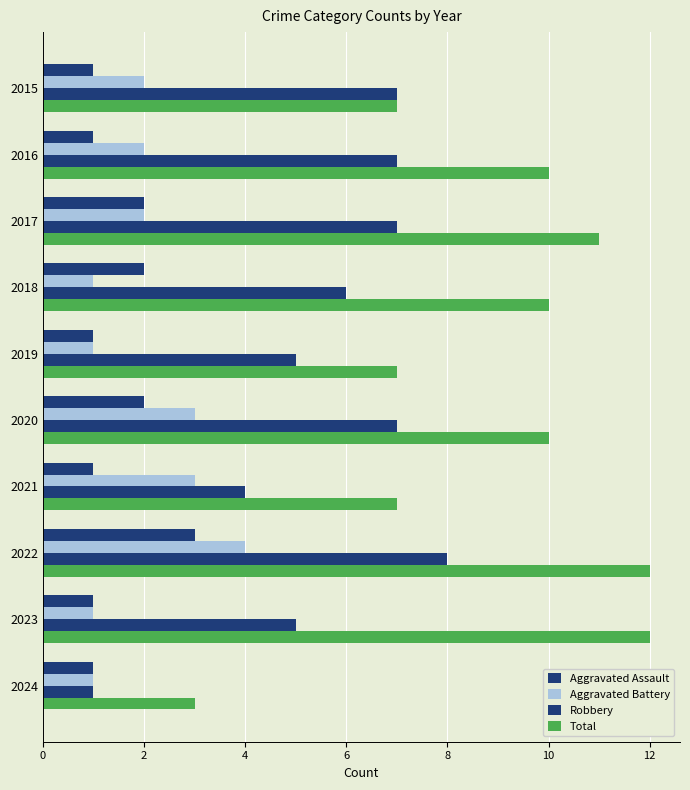

What is the average value of the Aggravated Battery series?

2